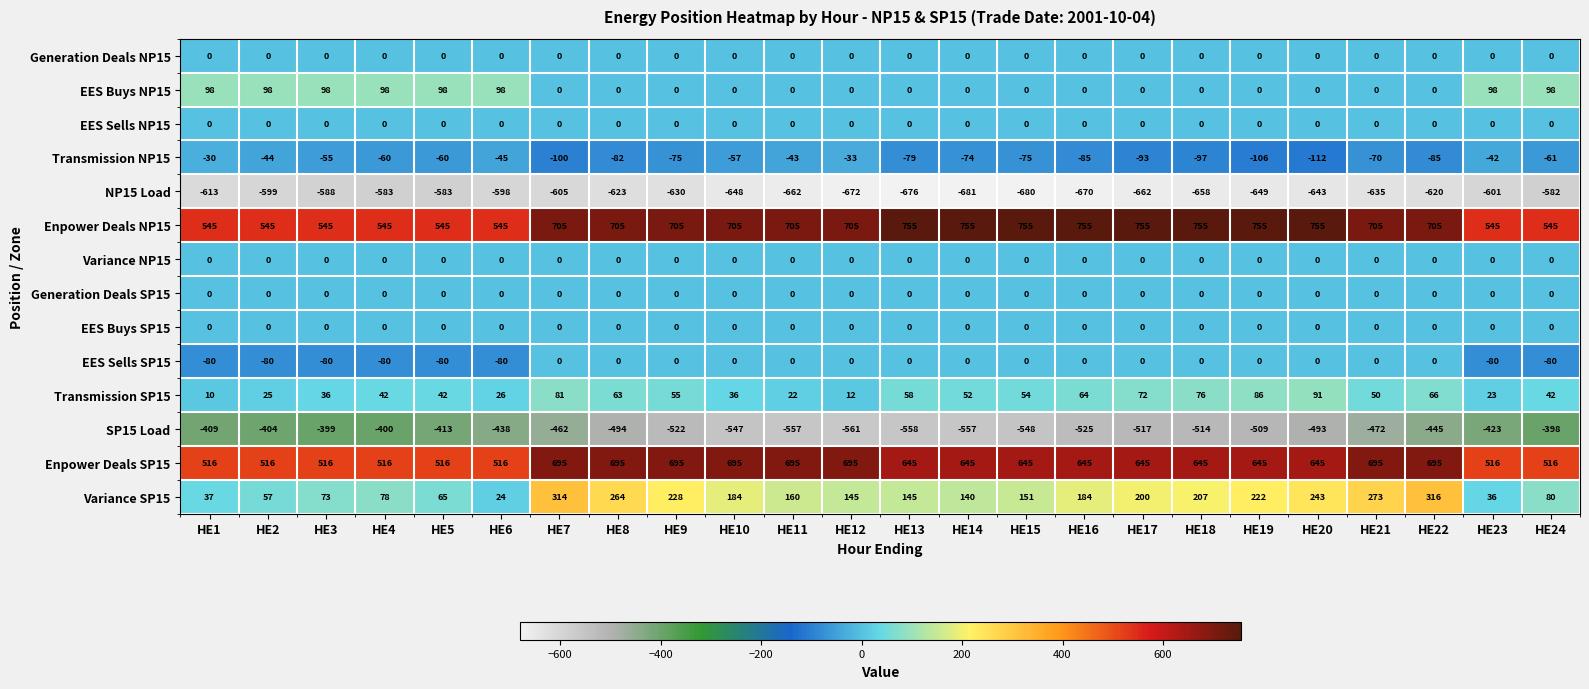

How many series are shown in this chart?

14